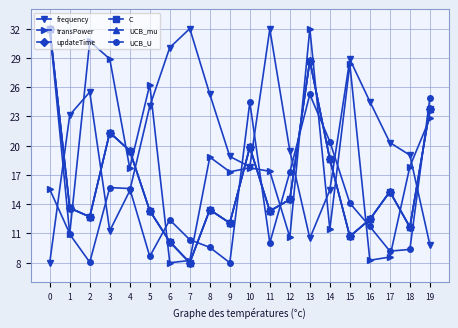

Rank the series by their maximum value, from highest to lowest.

frequency, transPower, updateTime, C, UCB_mu, UCB_U